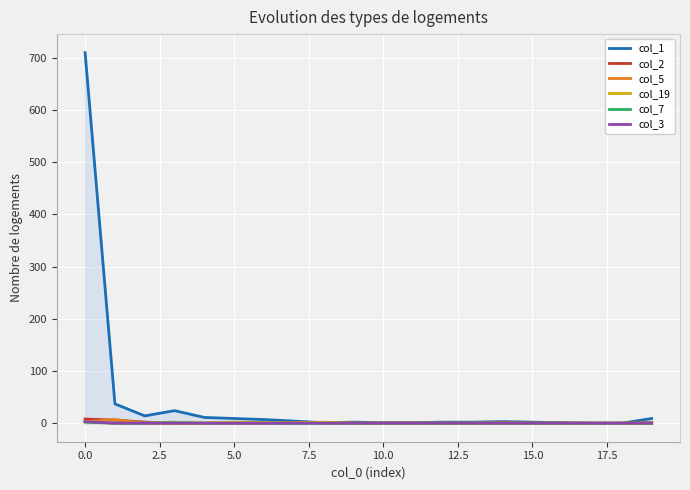

Rank the series at 17 from highest to lowest value.

col_1, col_2, col_5, col_19, col_7, col_3